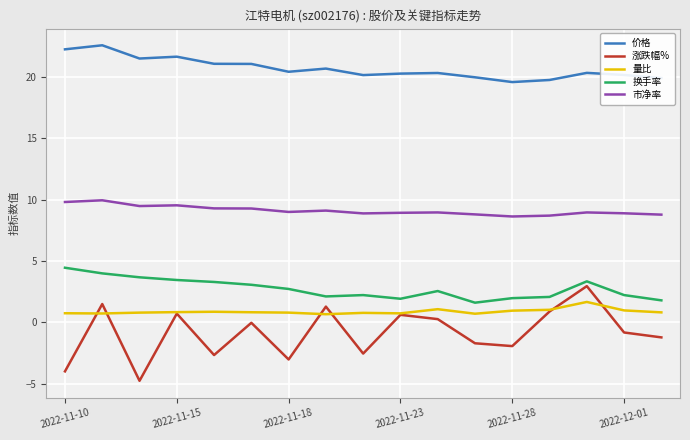

What are all the series names shown in the legend?

价格, 涨跌幅%, 量比, 换手率, 市净率